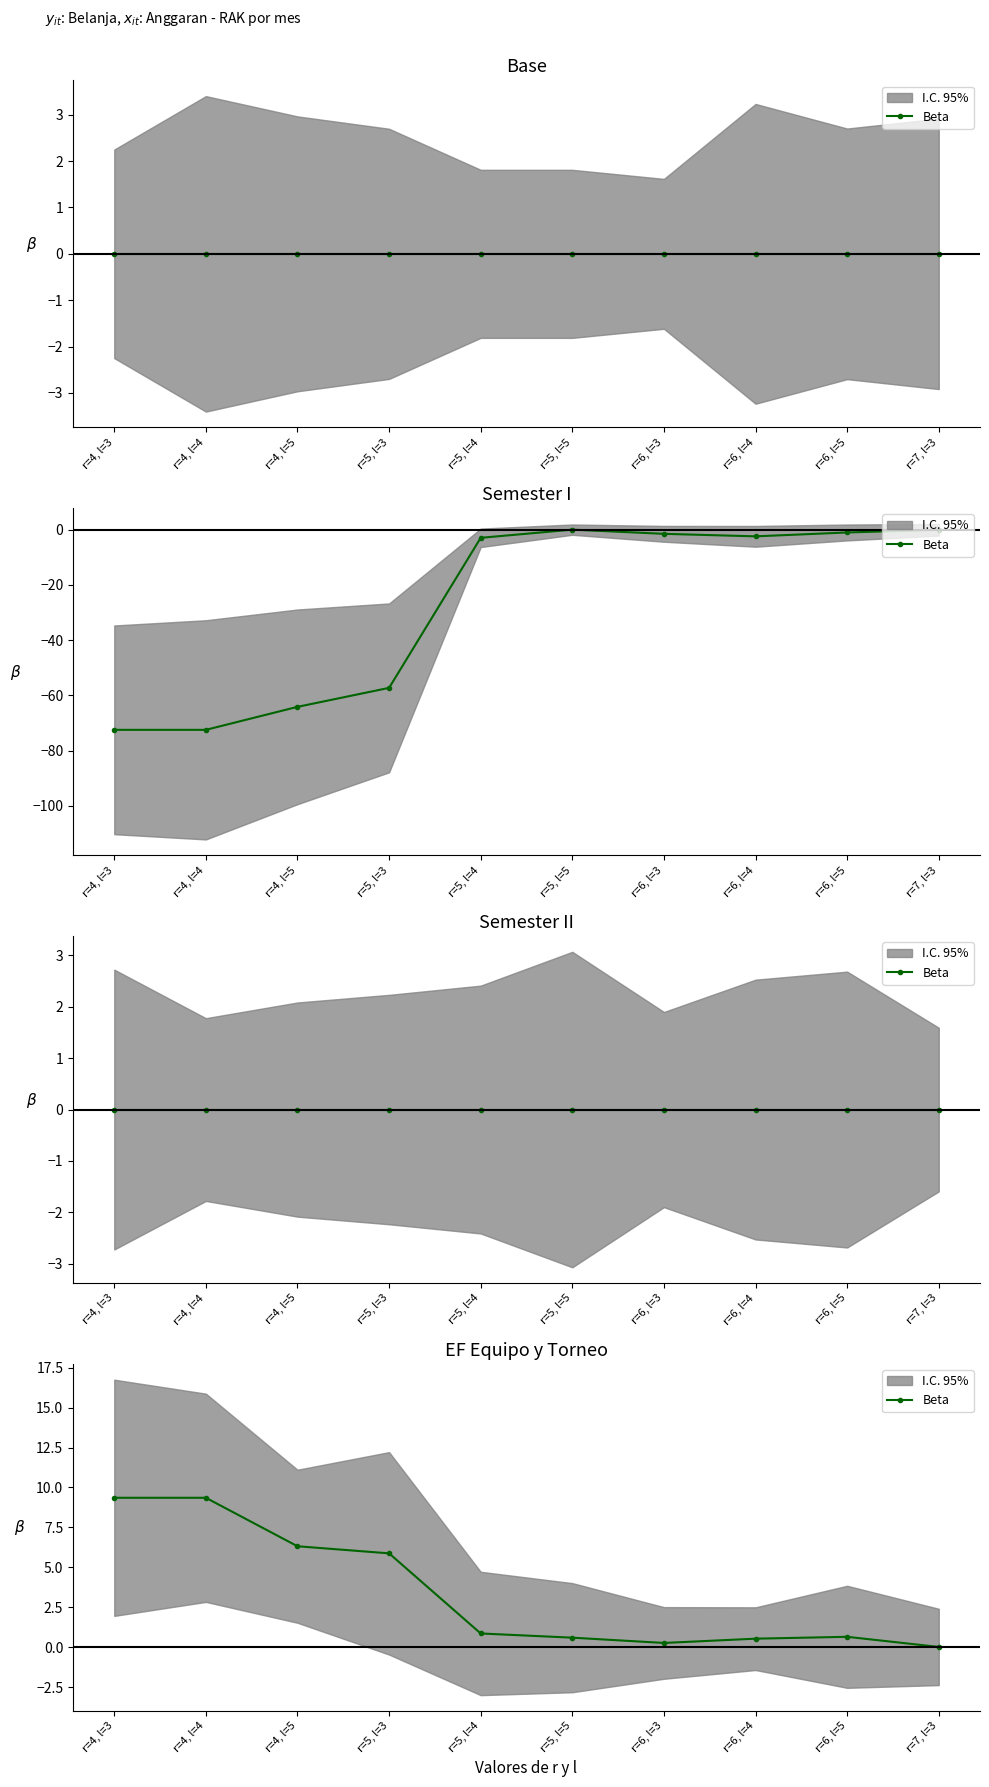

Where is the data nearest to the value 4?

r=5, l=3